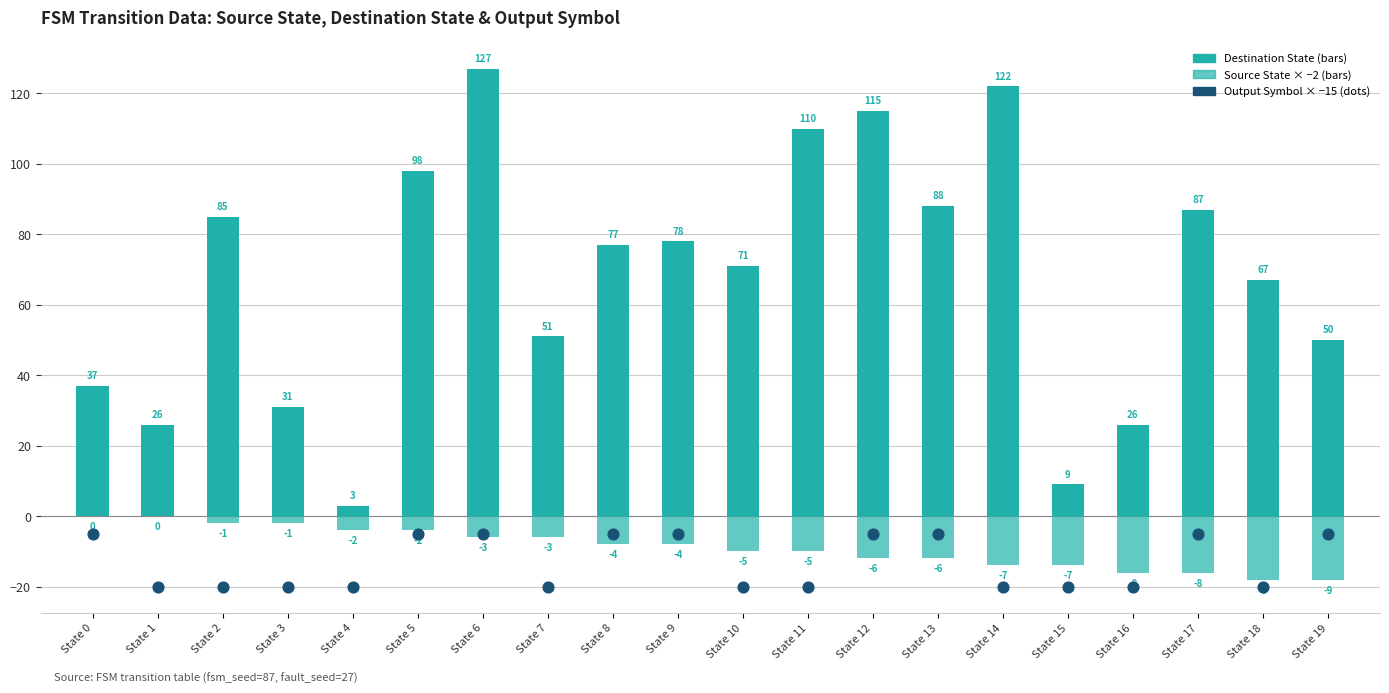

What is the total value across all series at State 9?

65